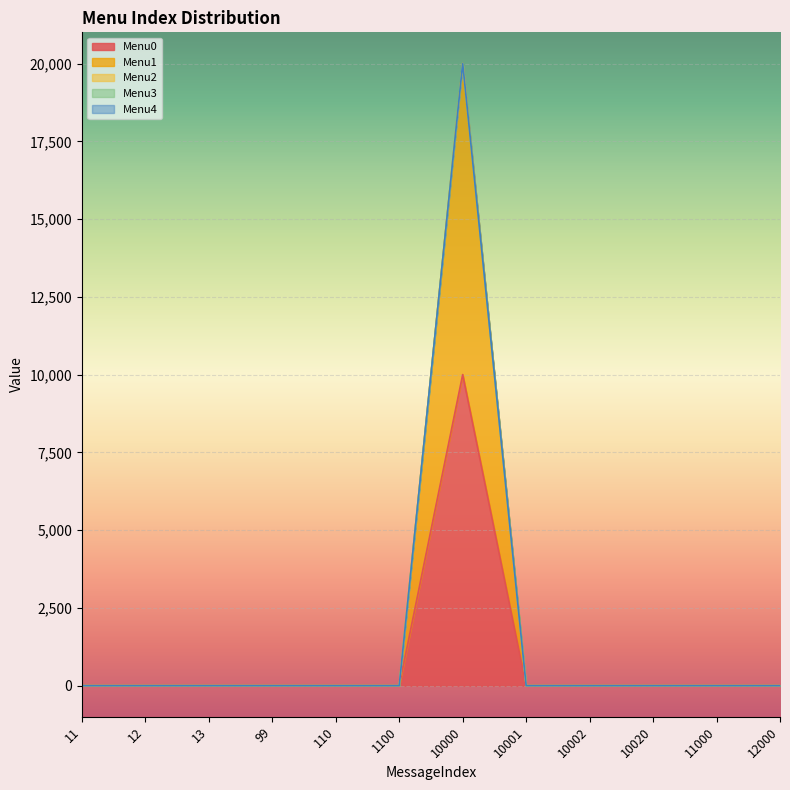

Is the value of Menu1 at 12 greater than the value of Menu2 at 99?

No